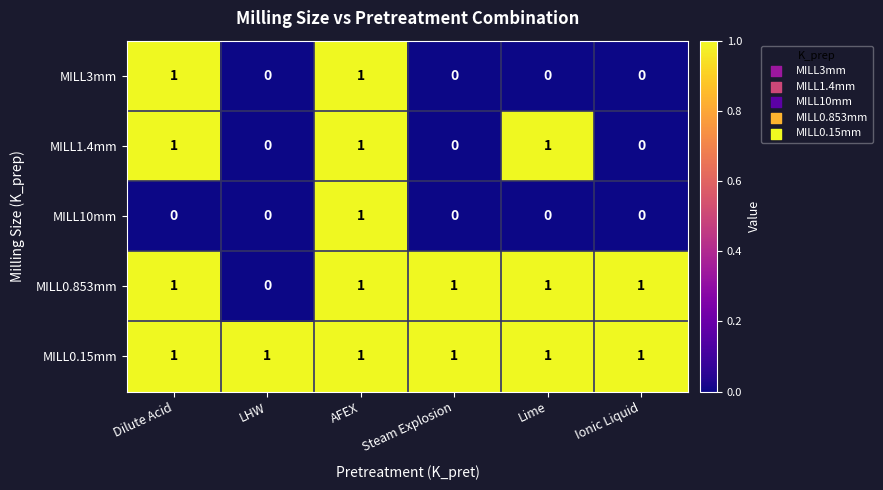

Where is MILL0.853mm nearest to the value 0?

LHW